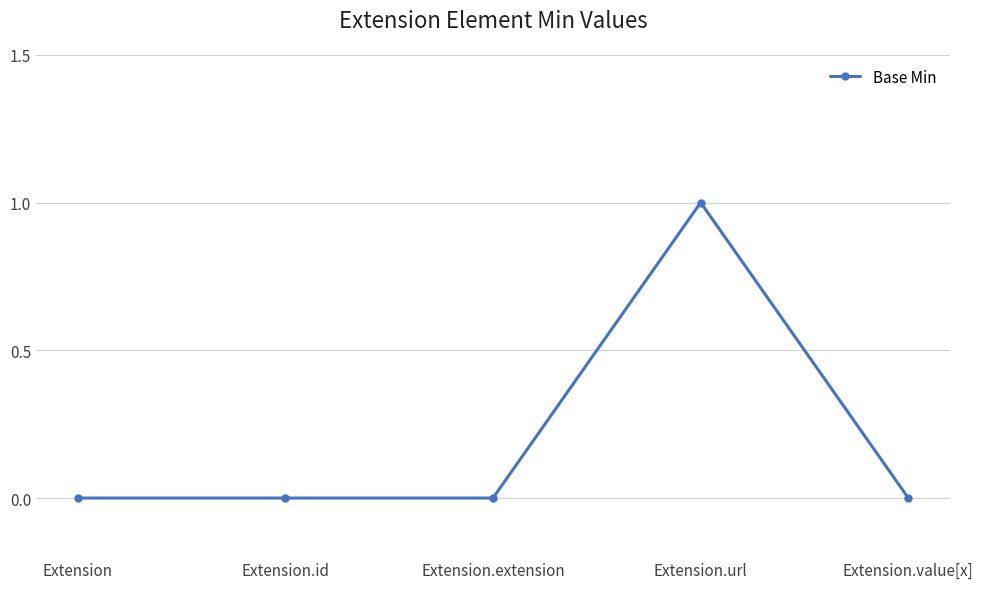

What is the difference between the maximum and second lowest values?

1